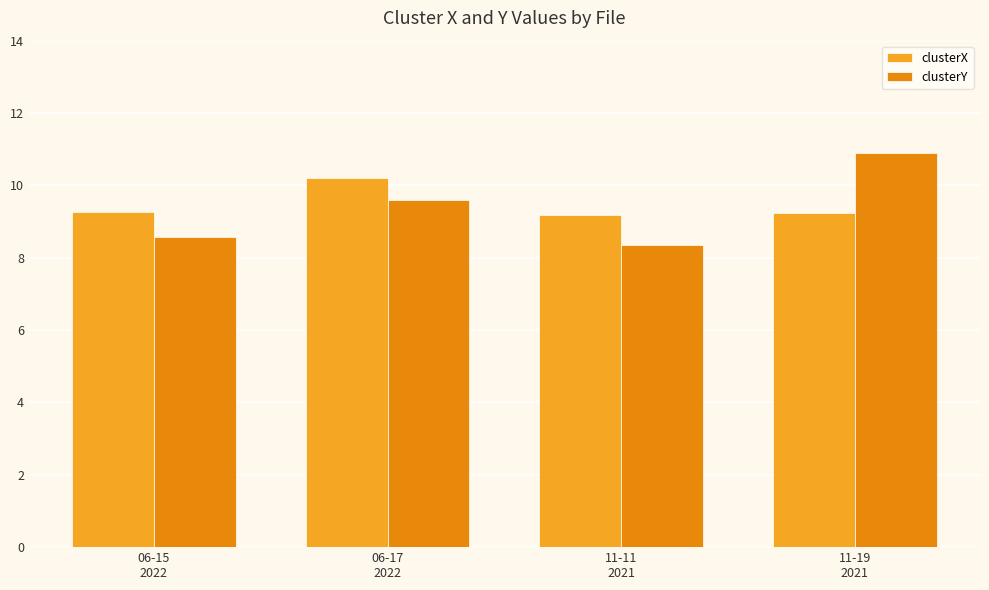

Is it true that clusterX equals 5.7 at 11-19
2021?

False